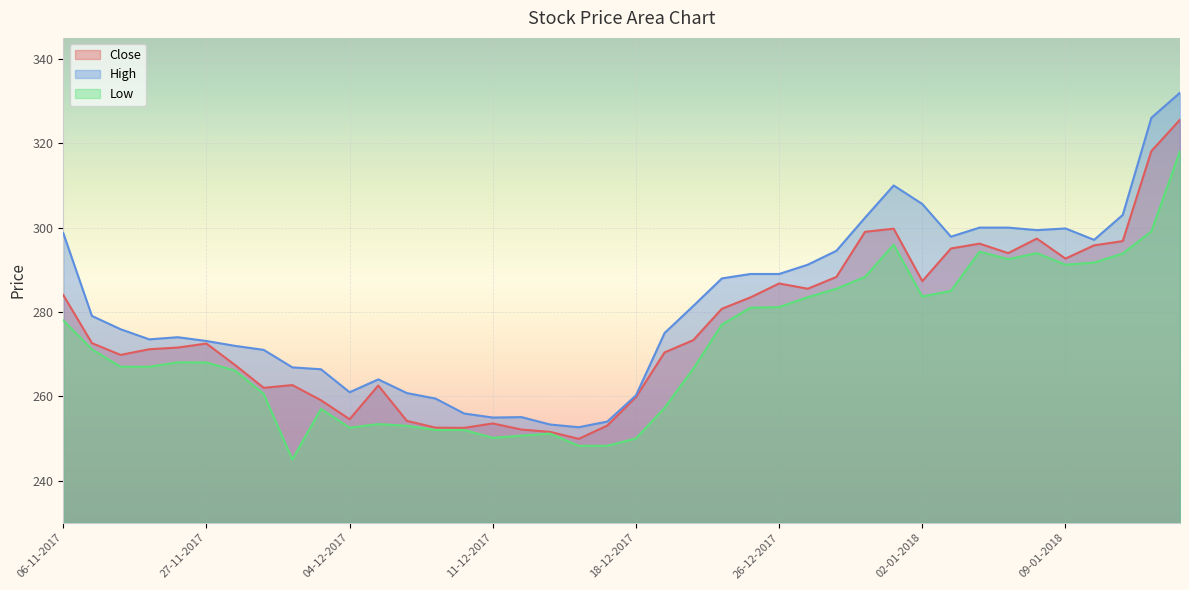

What is the average value of the High series?

281.6